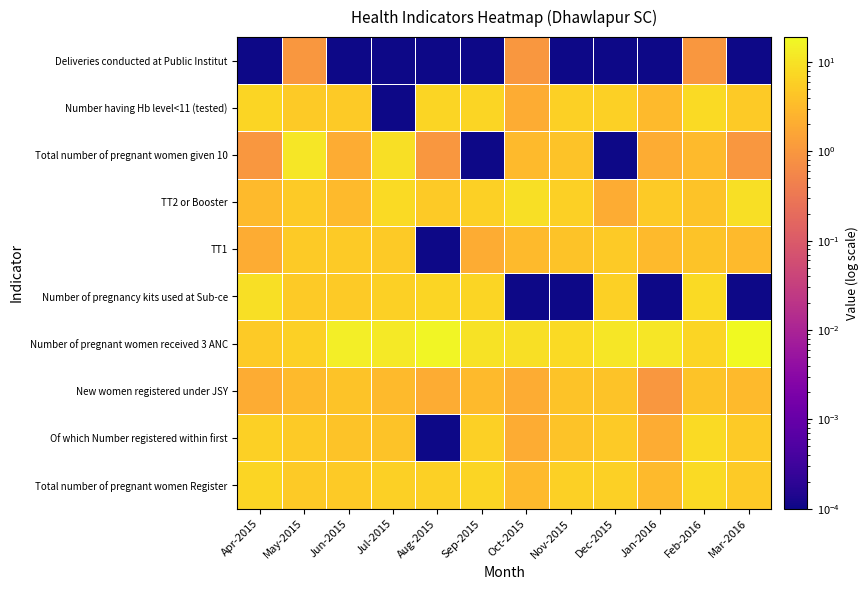

How many data points does each series have?

12